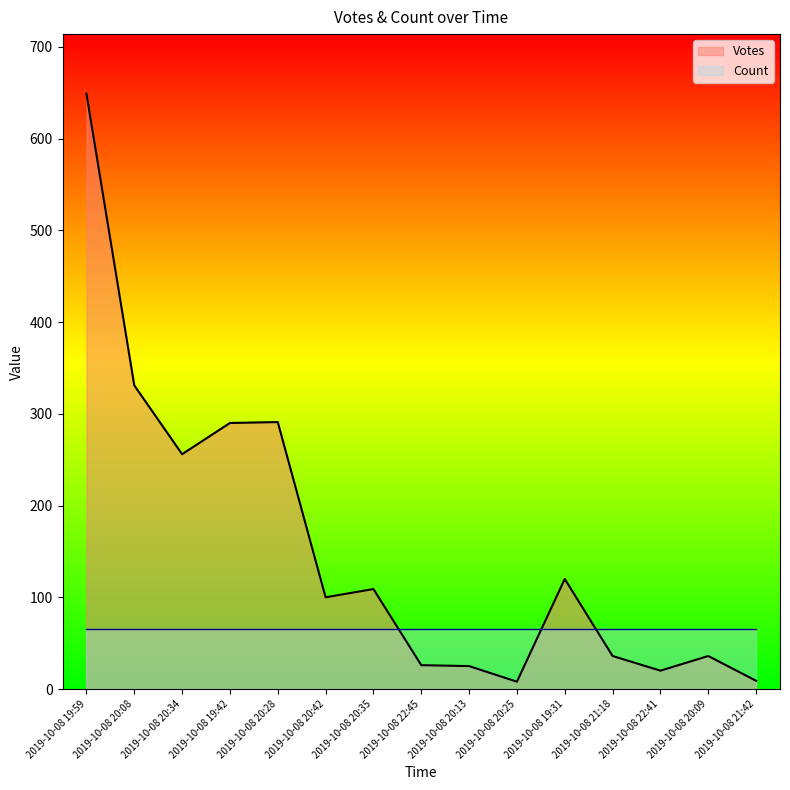

Does the chart display data point markers on the line(s)?

No